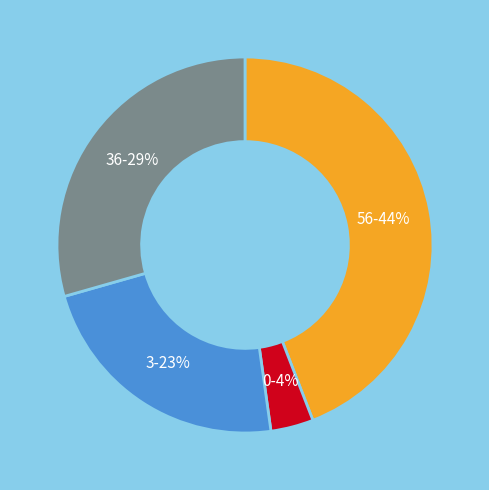

Is the sum of 36 and 0 greater than half?

No